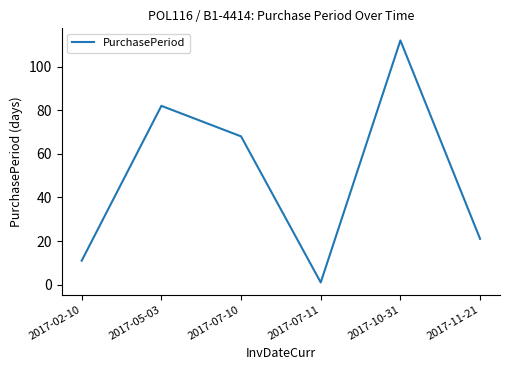

Which has a higher value, 2017-07-11 or 2017-11-21?

2017-11-21